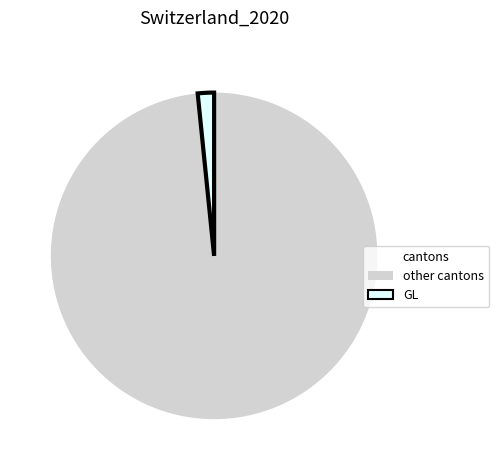

Is there a majority slice in this chart?

Yes